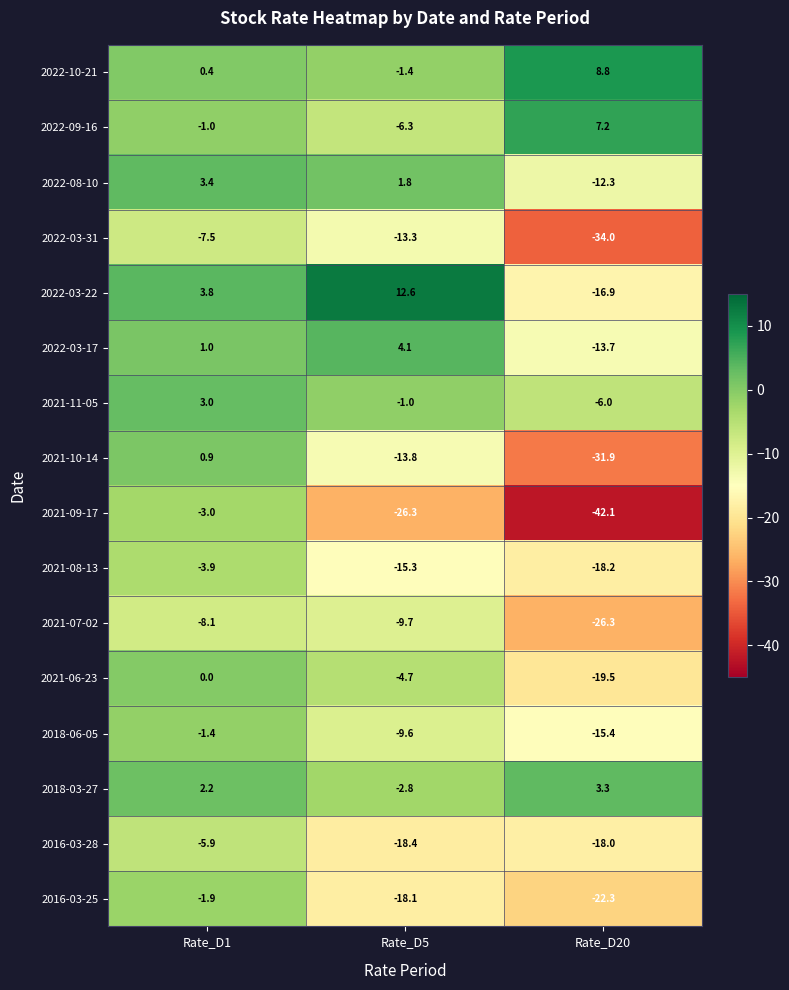

What is the total value across all series at Rate_D5?

-122.2